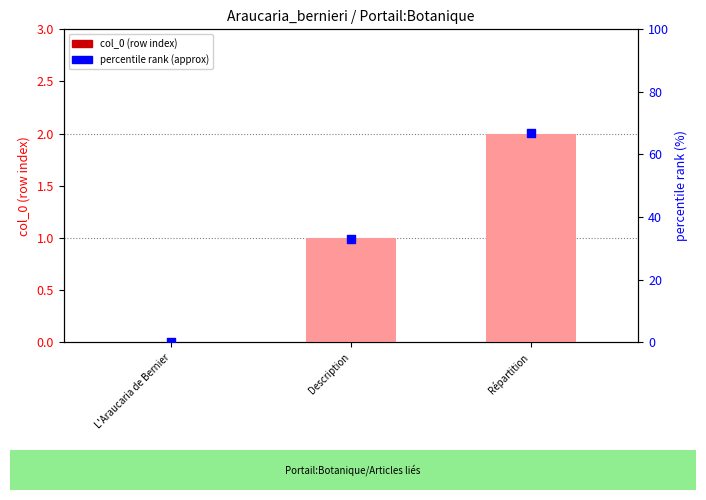

At how many categories does at least one series exceed 10?

2